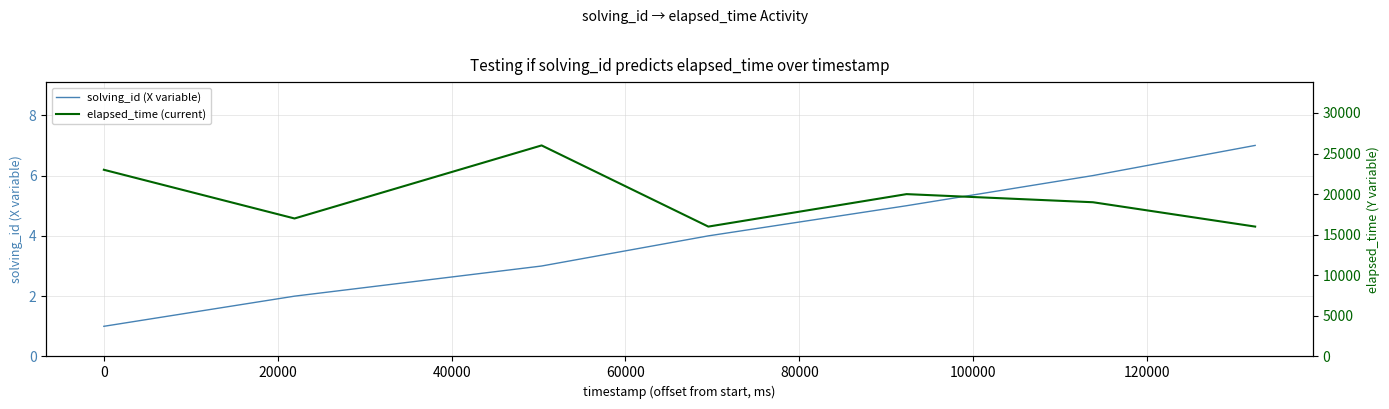

The elapsed_time (current) series shows 11232 at 20000. True or false?

False